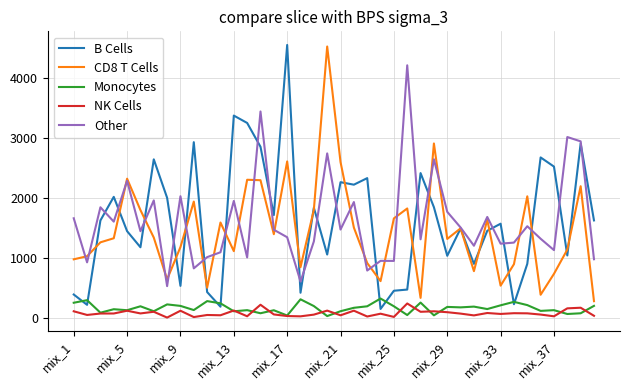

True or false: Monocytes and Other cross at least once.

False